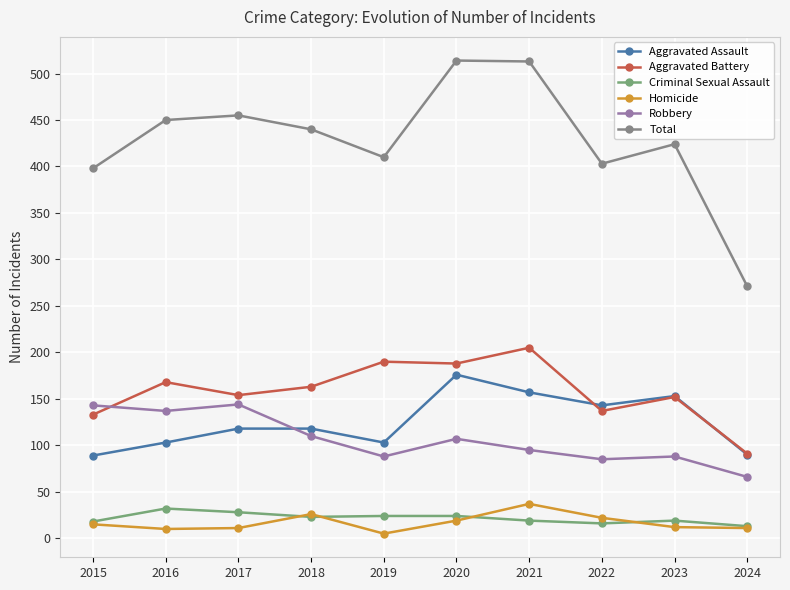

How many categories are shown in the chart?

10